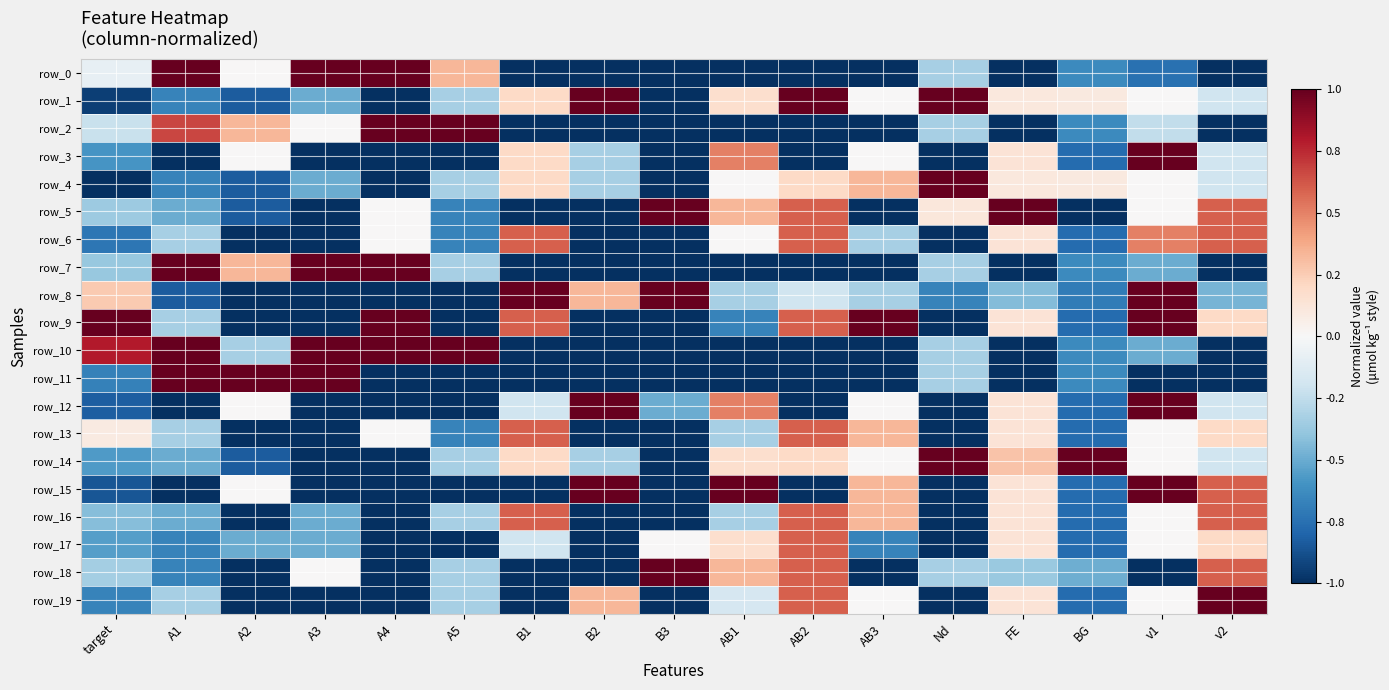

What is the greatest value displayed?

1.0